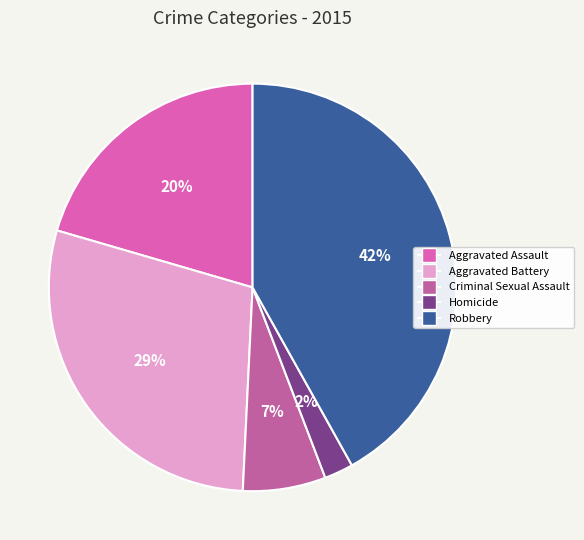

To the nearest percent, what percentage of the pie is Aggravated Assault?

20%